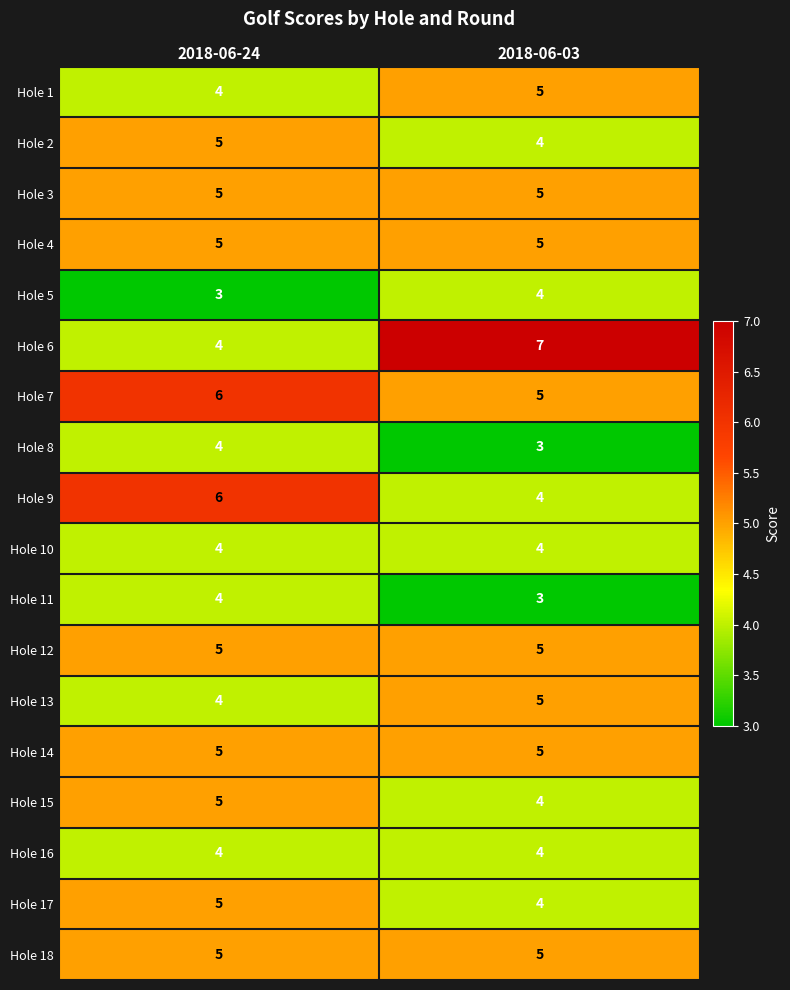

The Hole 6 series shows 7 at 2018-06-03. True or false?

True